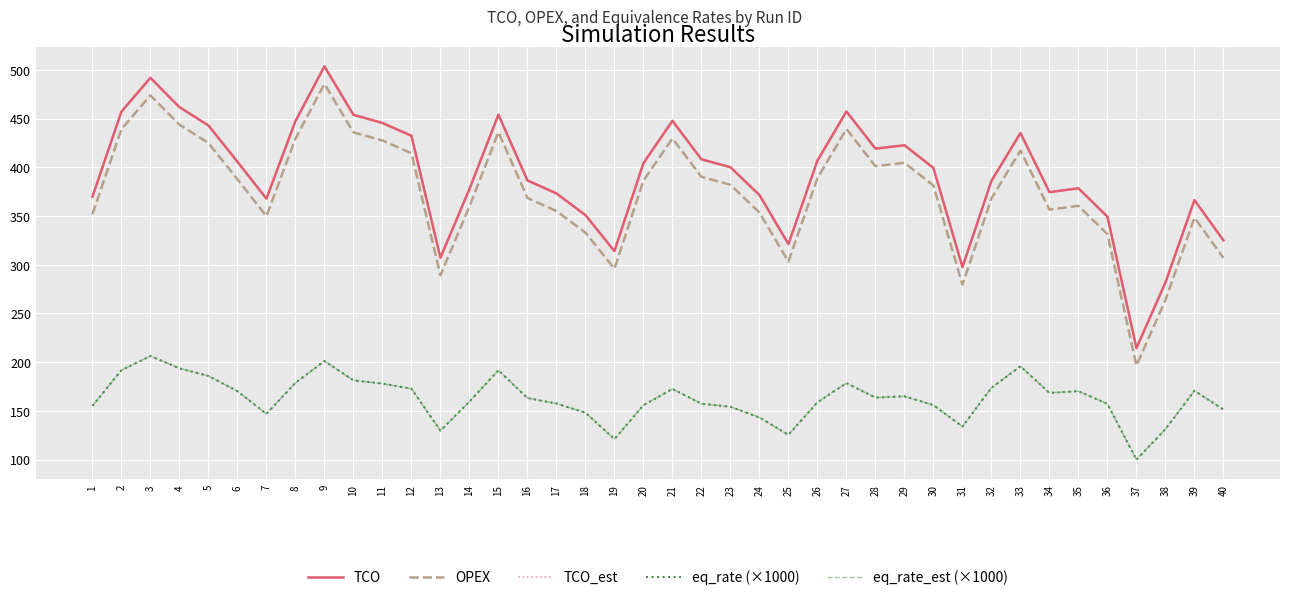

True or false: OPEX and TCO_est cross at least once.

False